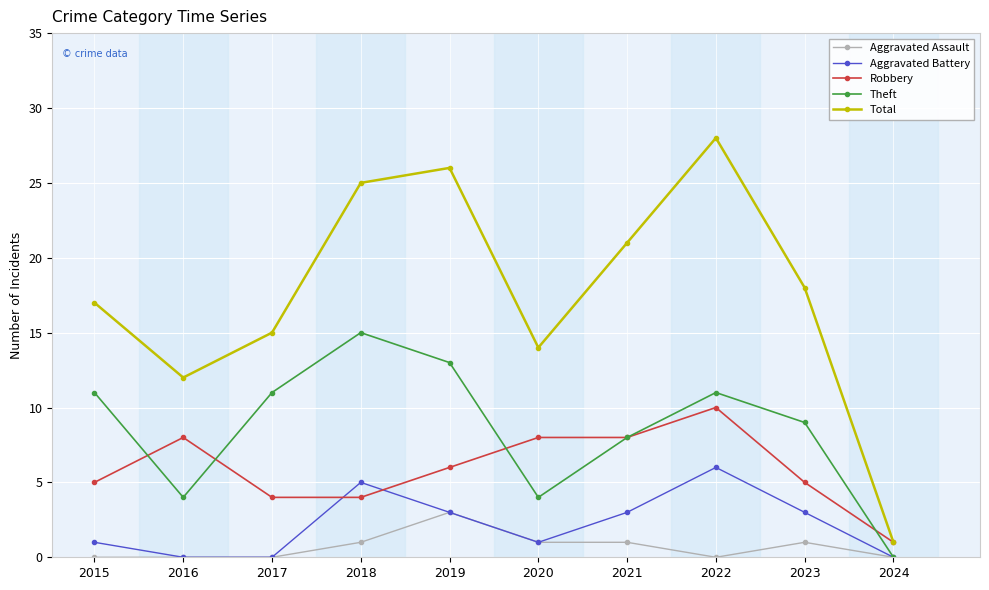

Which series has the widest spread of values?

Total